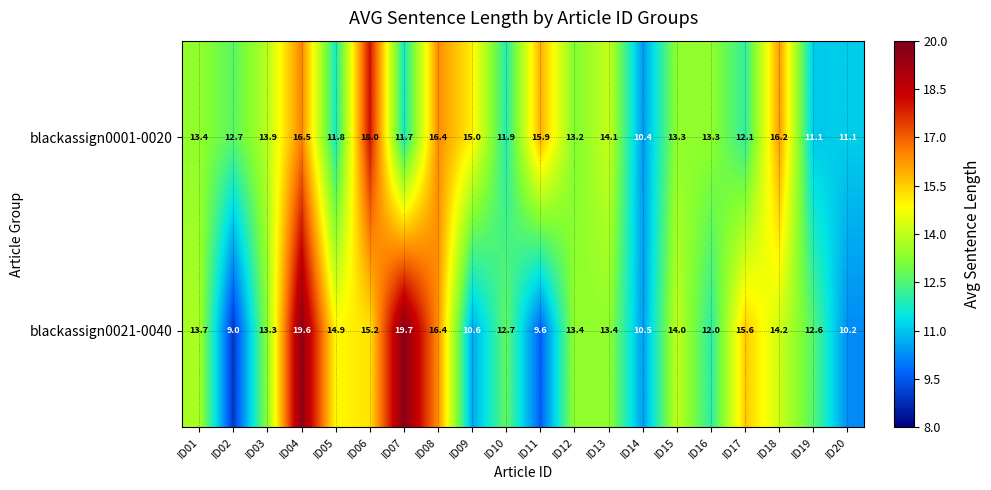

At which category is the sum across all series the highest?

ID04